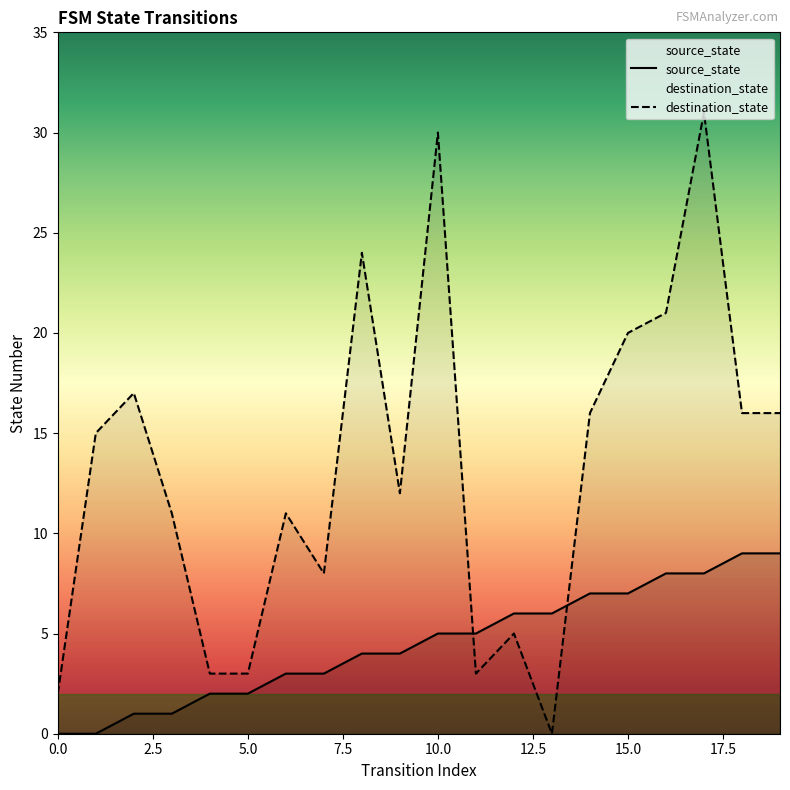

What is the greatest value displayed?

31